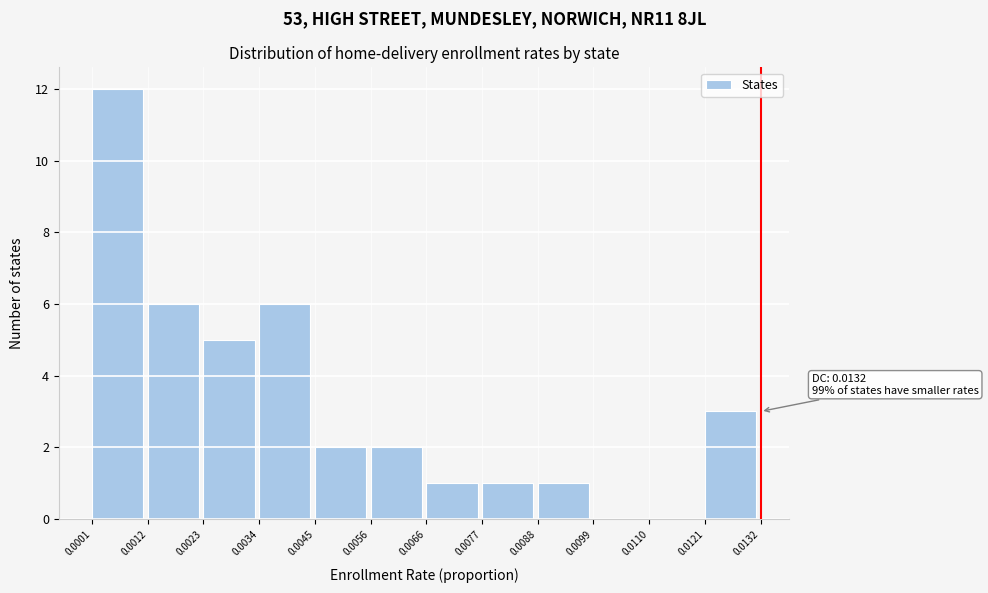

Which range on the x-axis has the tallest bar?

0.0001 to 0.0012